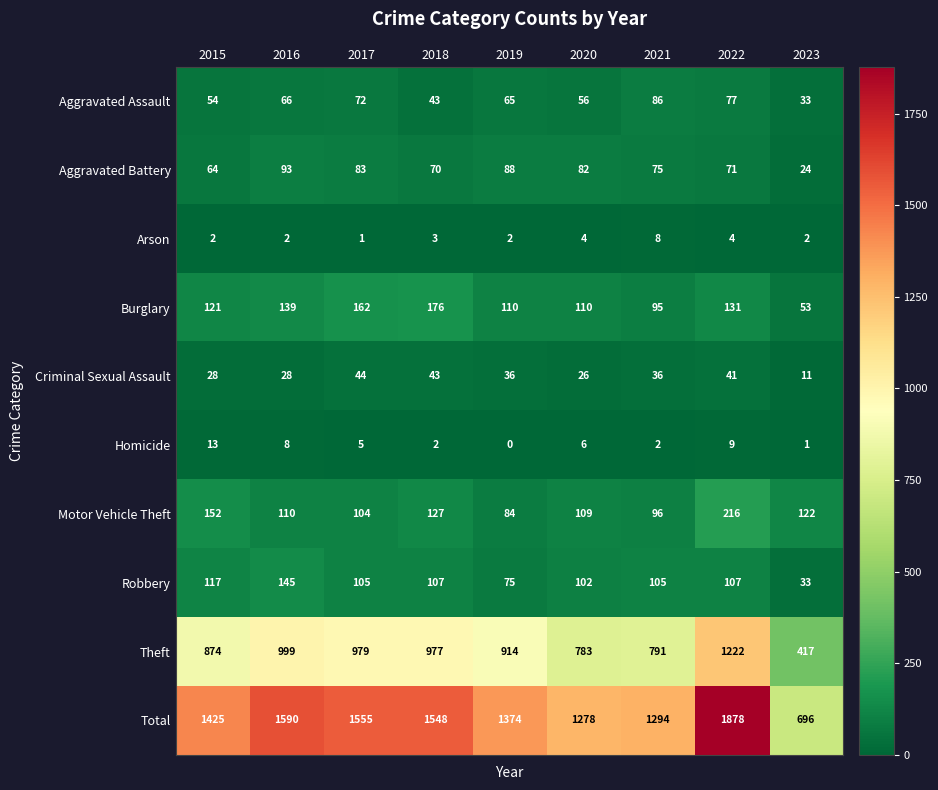

At which category does the chart reach its peak across all series?

2022